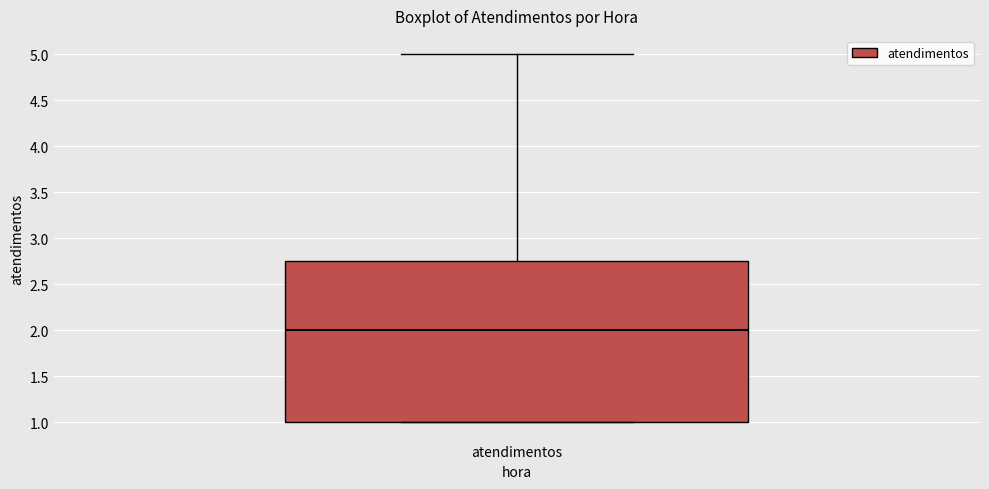

Transcribe this box plot: give where the median line is, the range the box spans, and where the two whiskers end, as read against the y-axis. The values are not printed on the chart, so give them approximately, as read against the axis.

median 2.00, box 1.00 to 2.75, whiskers 1.00 to 5.00